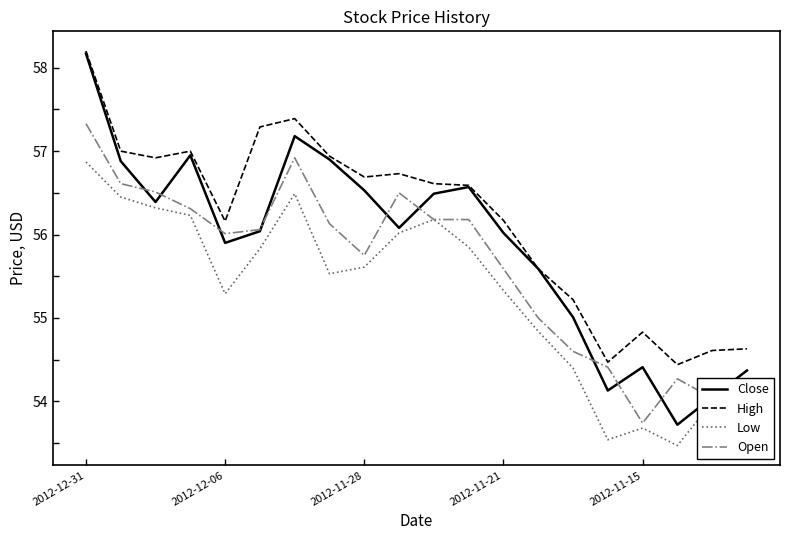

Is this an area chart (filled region under the line)?

No